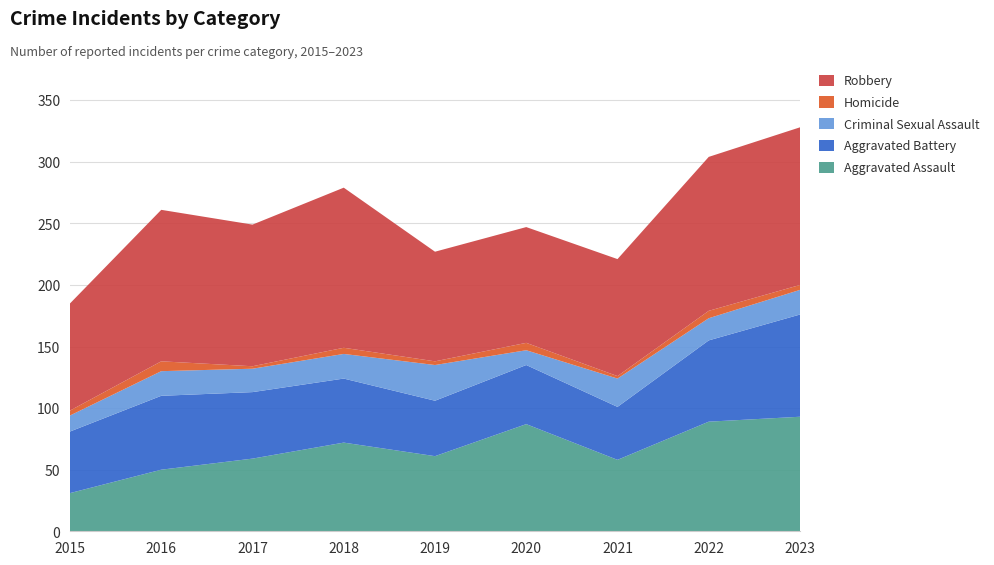

Reading left to right, list all the values displayed in this chart.

Aggravated Assault: 31	50	59	72	61	87	58	89	93
Aggravated Battery: 50	60	54	52	45	48	43	66	83
Criminal Sexual Assault: 13	20	19	20	29	12	23	18	20
Homicide: 4	8	2	5	3	6	2	6	4
Robbery: 87	123	115	130	89	94	95	125	128